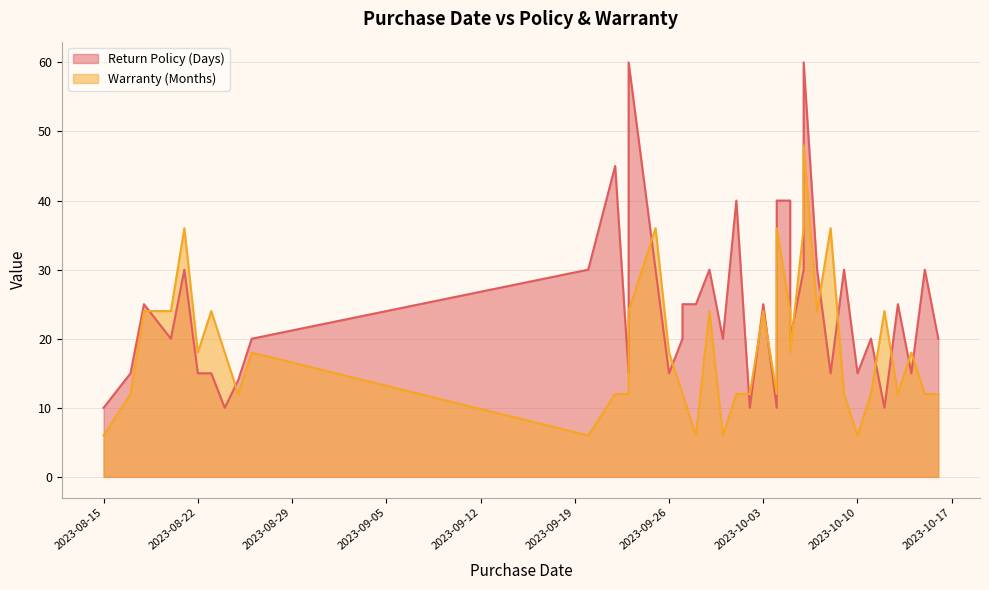

Rank the series by their average value, from lowest to highest.

Warranty (Months), Return Policy (Days)